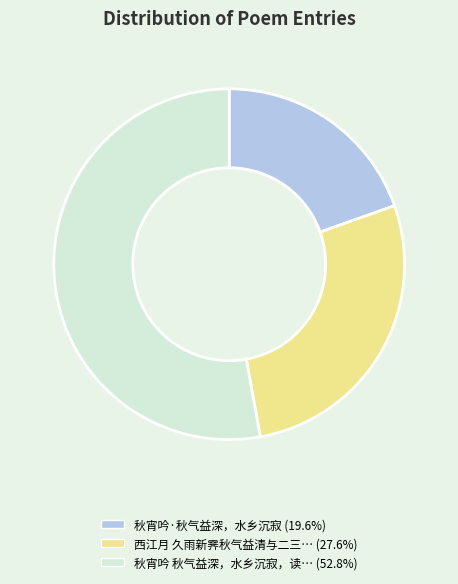

Is 秋宵吟·秋气益深，水乡沉寂 (19.6%) the majority of the pie?

No